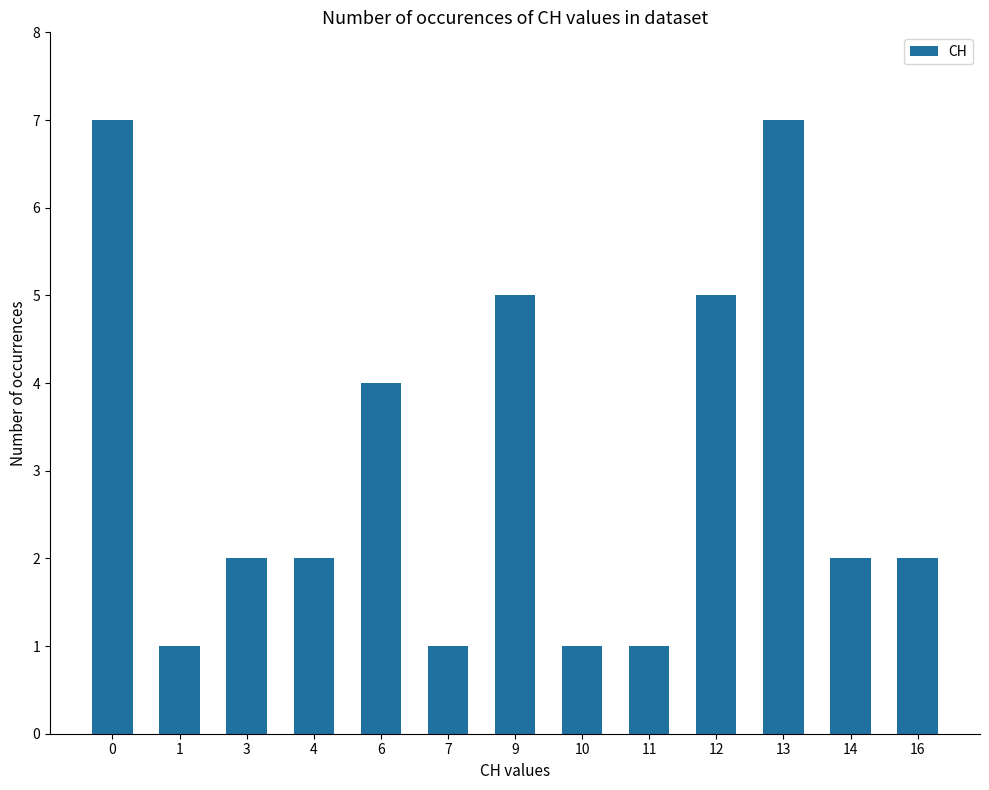

How many series are shown in this chart?

1